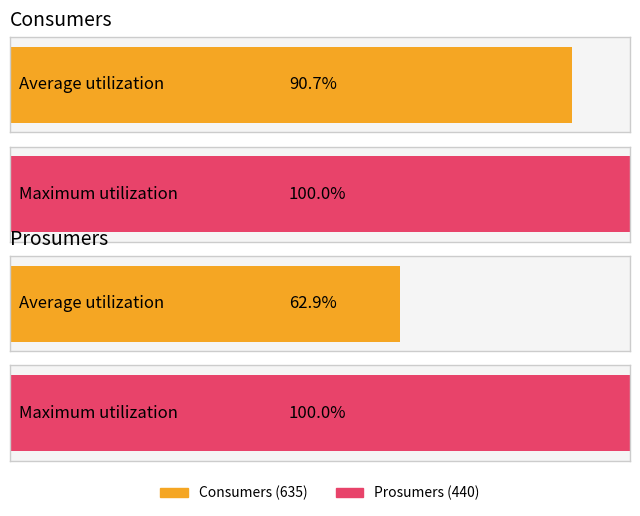

How many bars are there in each group?

2